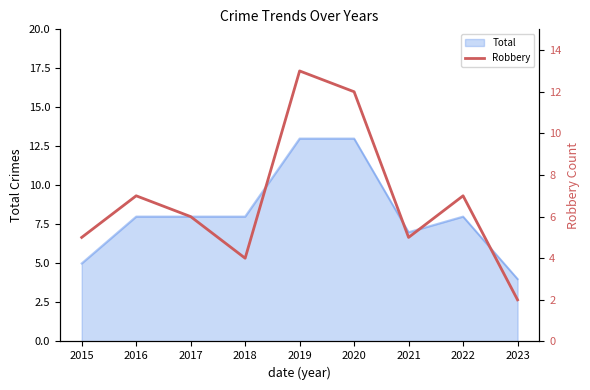

Between 2018 and 2017, which is larger?

2017